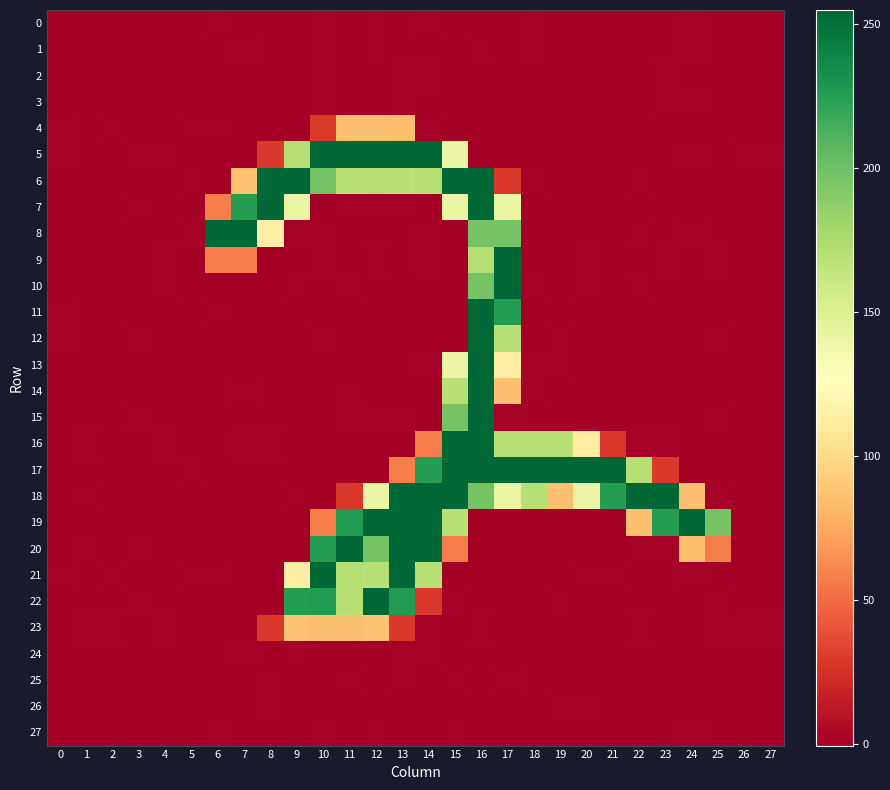

At how many categories does at least one series exceed 116?

20